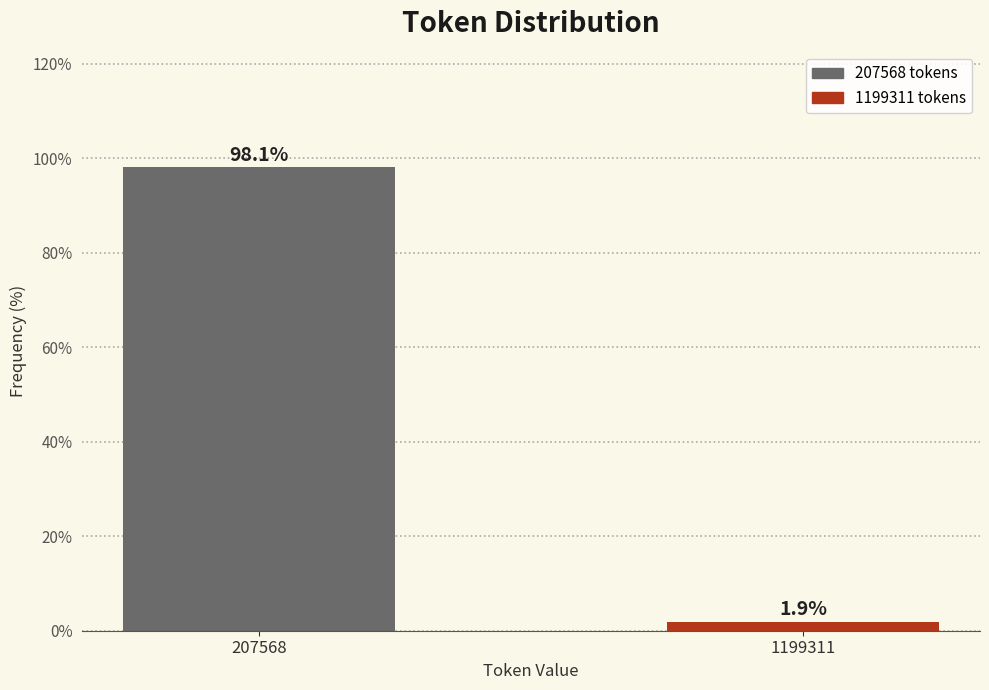

Reading left to right, what are all the values shown in this chart?

98.1	1.9